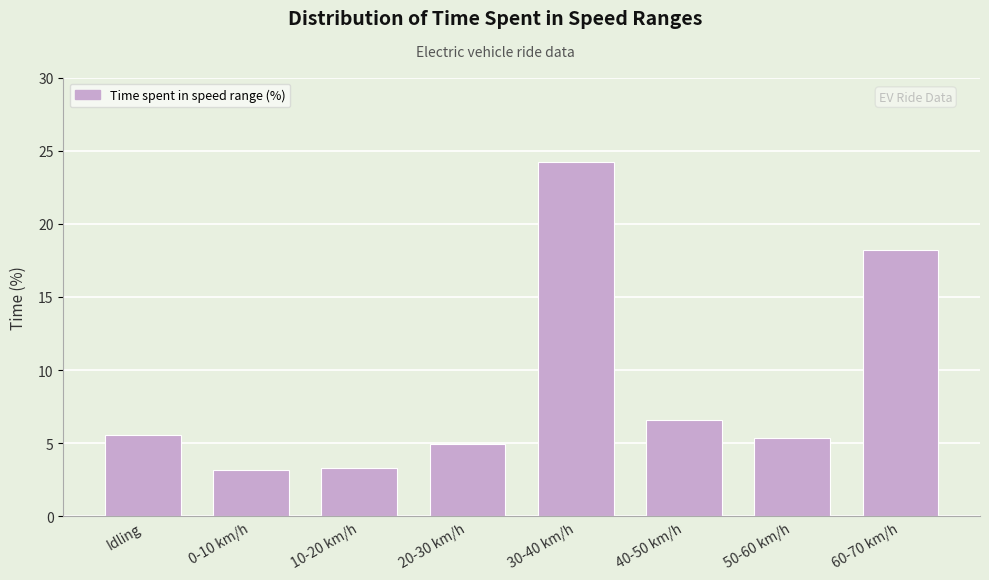

The chart shows a value of 10.2 at 30-40 km/h. True or false?

False